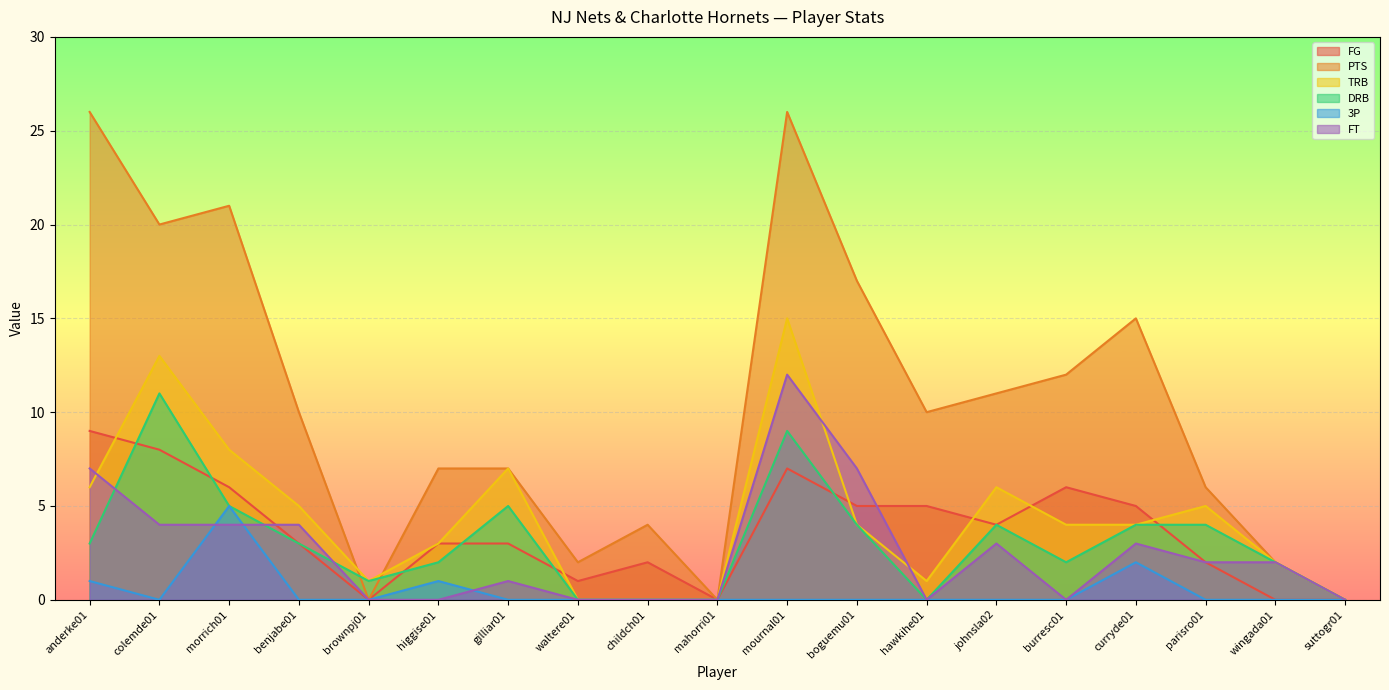

What is the total value across all series at gilliar01?

23